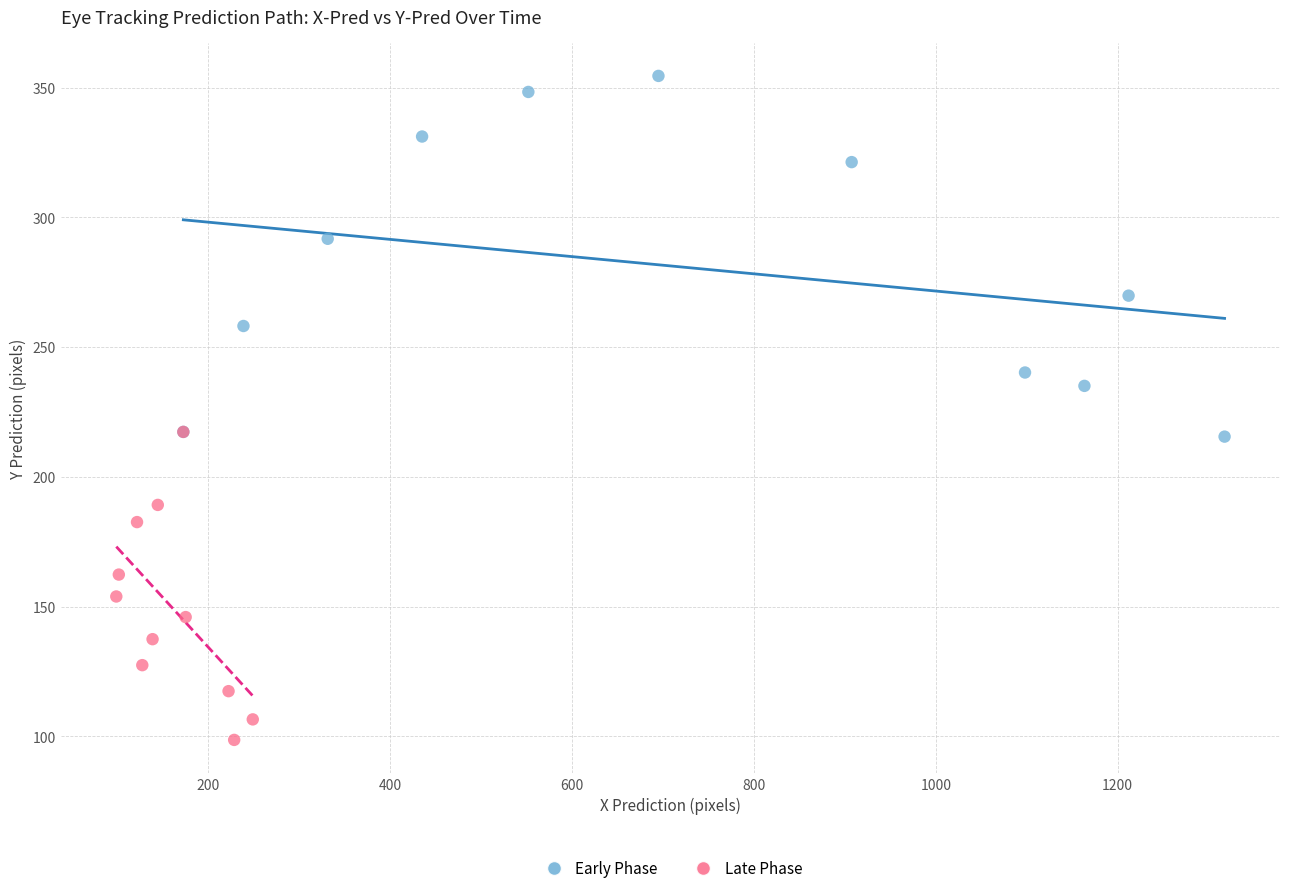

Which series contains the highest Y value?

Early Phase